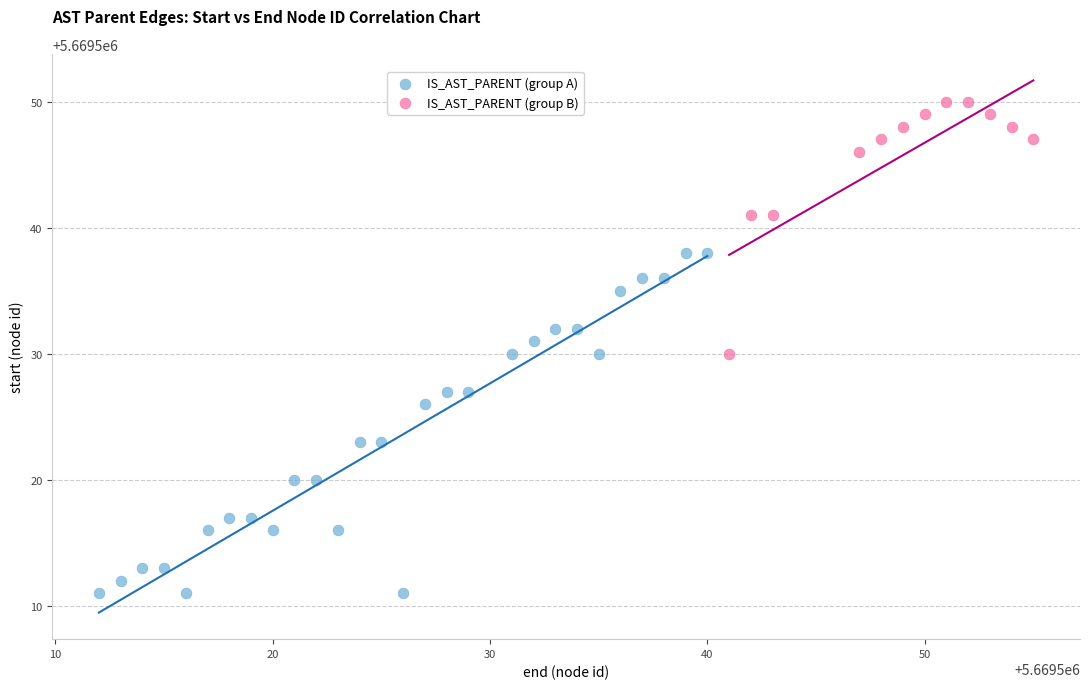

Which series has the largest Y range (max minus min)?

IS_AST_PARENT (group A)